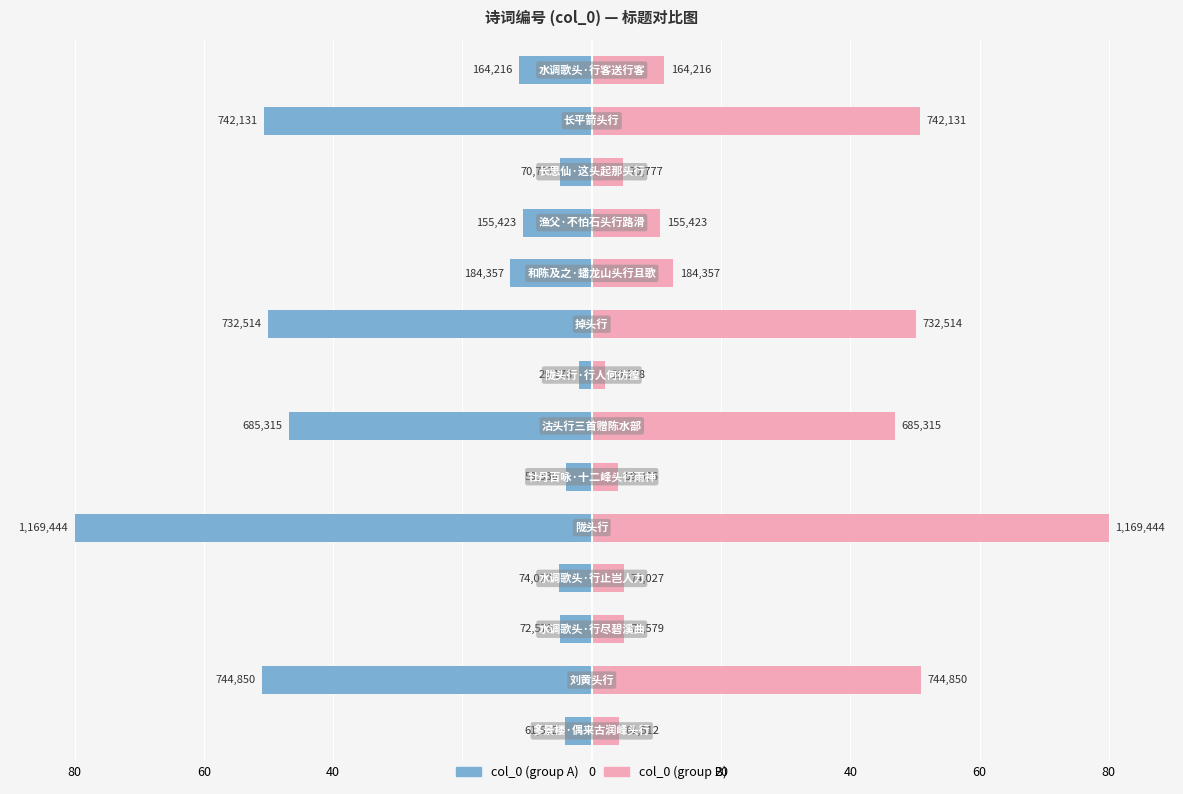

What is the difference between the highest and lowest values at 13?

22.5